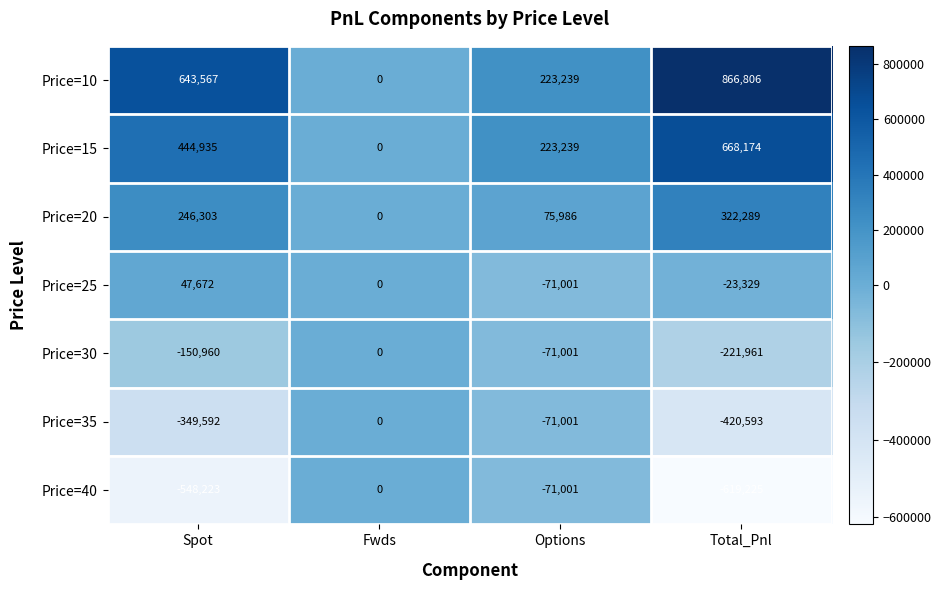

The value of Price=30 at Total_Pnl is -391383. True or false?

False